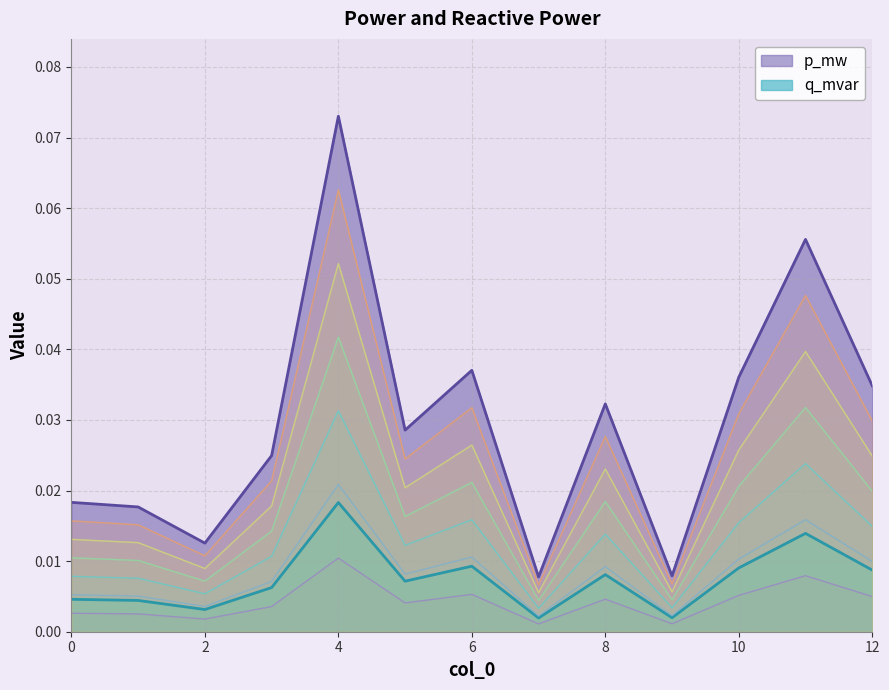

What is the sum of all p_mw values?

0.4